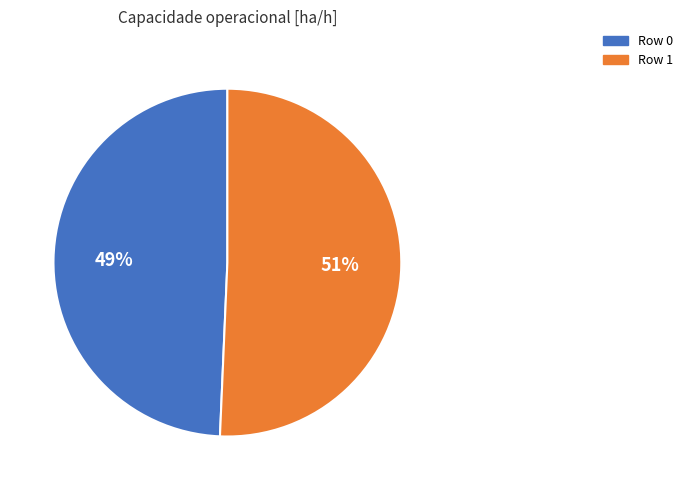

Is it true that Row 1 is 62% of the pie?

False